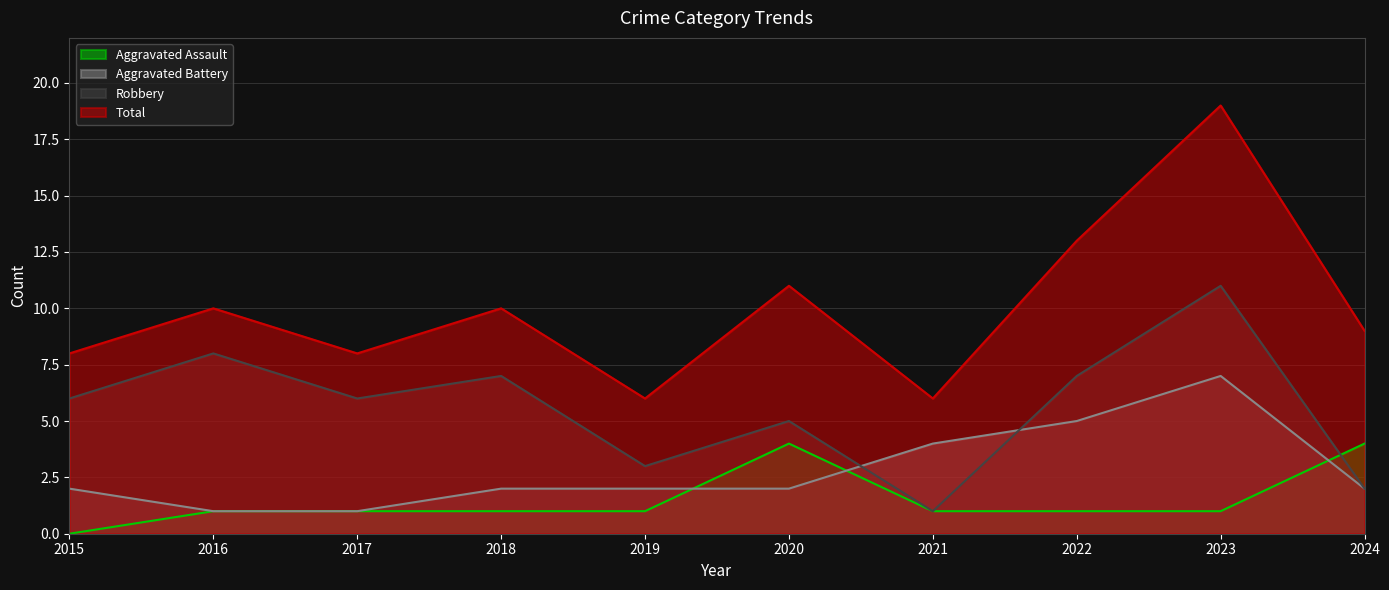

Does the chart display data point markers on the line(s)?

No